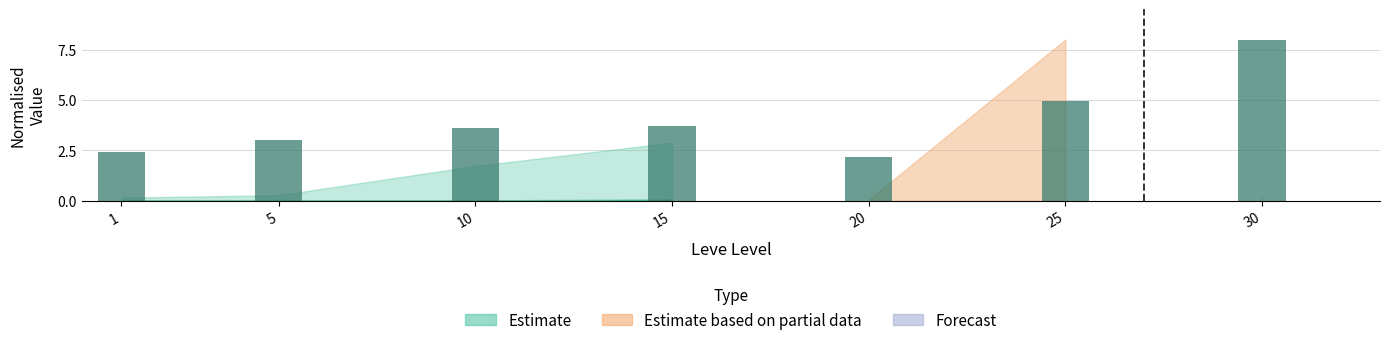

True or false: the data shows 3.6 at 10.

True